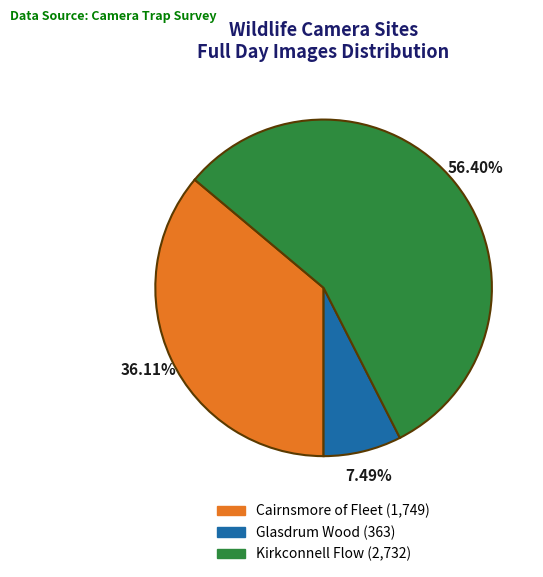

Count the number of slices in the pie.

3